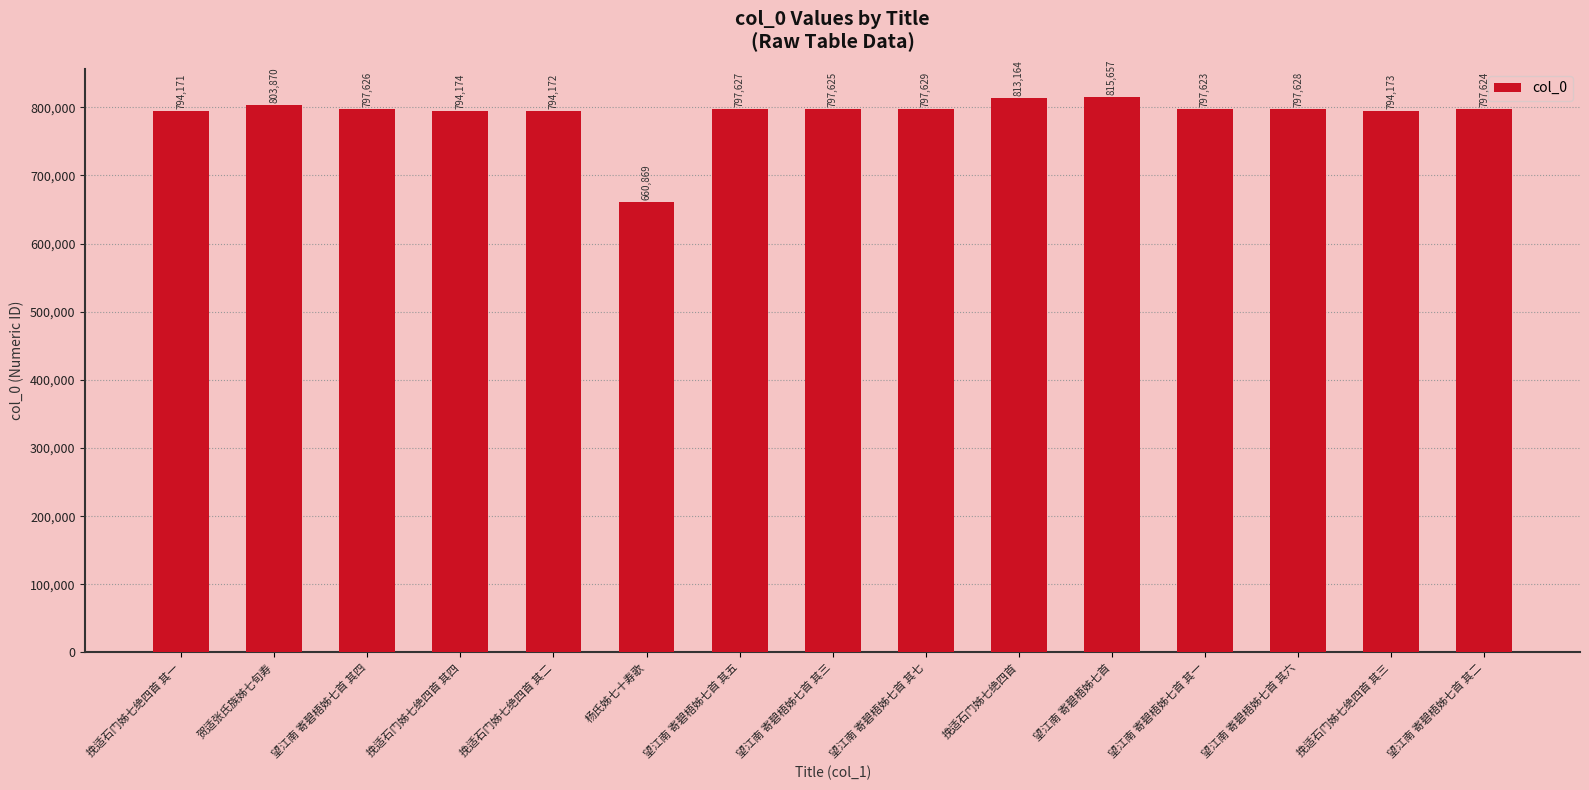

What is the minimum value shown in the chart?

660869